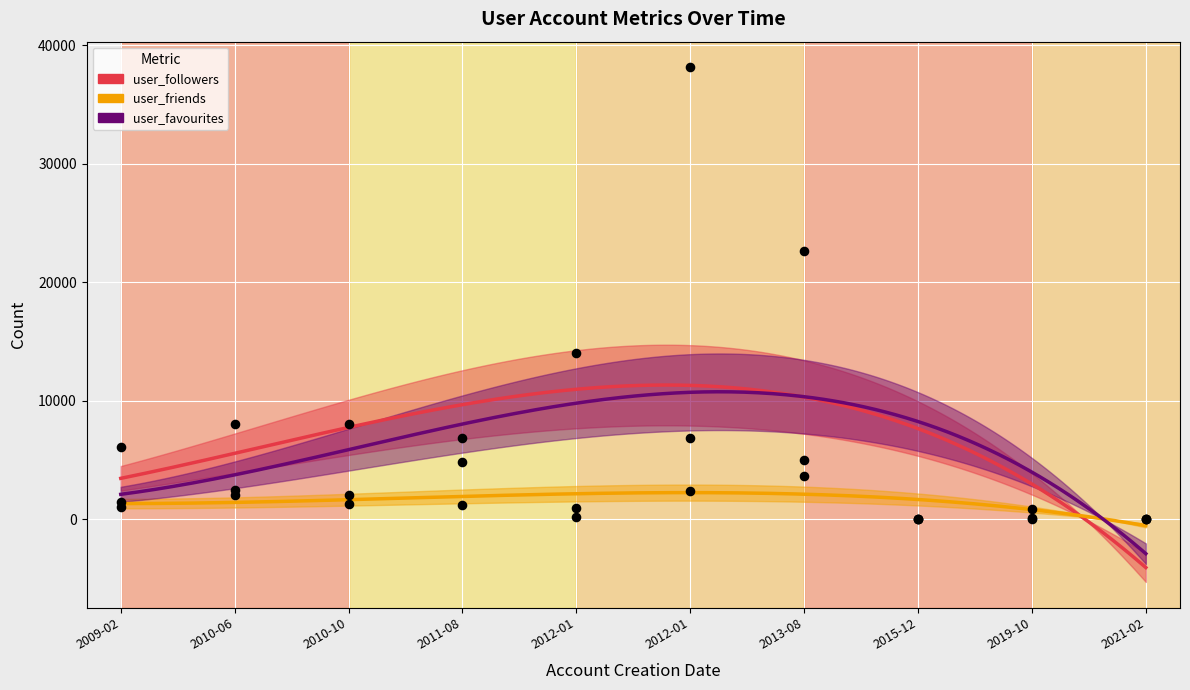

Which series has the largest total across all categories?

user_followers